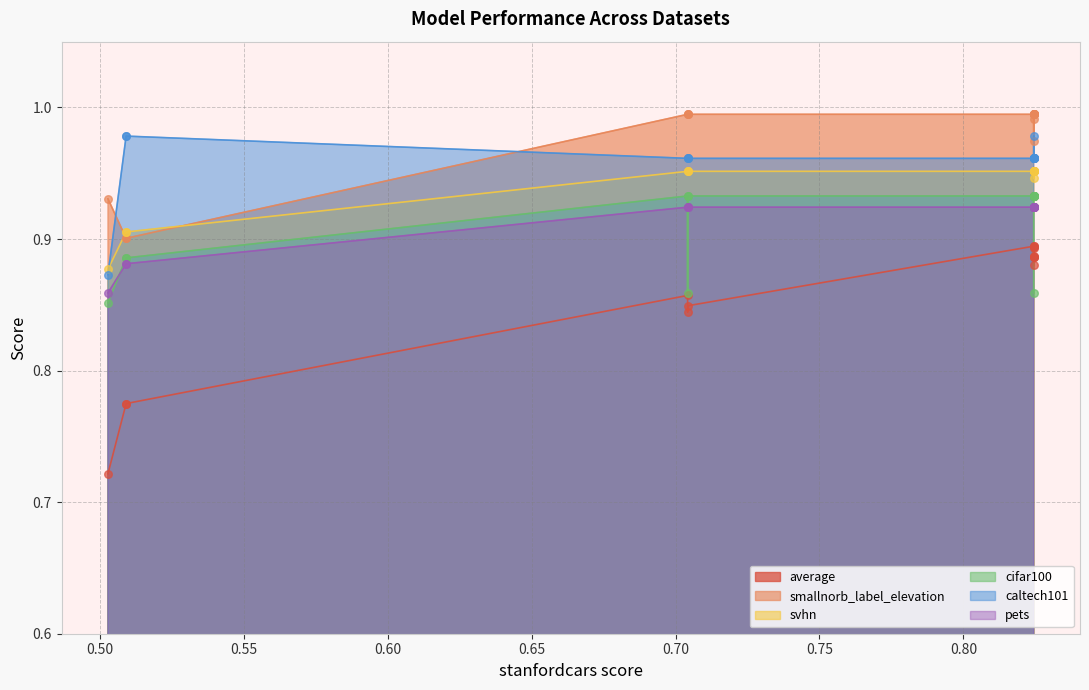

Which series reaches the minimum Y coordinate?

average